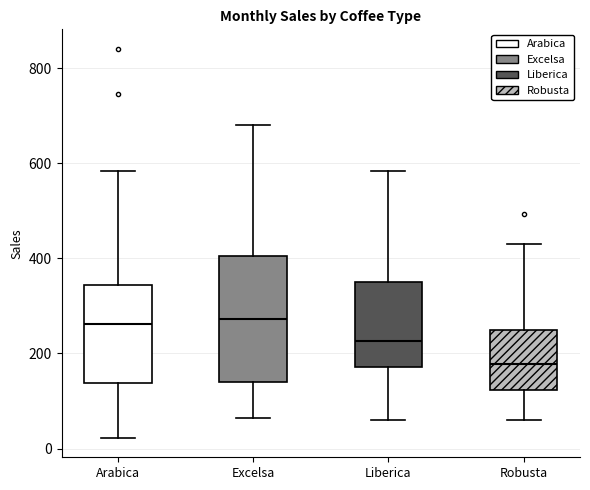

Reading left to right, read every box against the y-axis: the position of its median line, the range the box covers, and the ends of its whiskers. The values are not printed on the chart, so give them approximately, as read against the axis.

Arabica: median 260, box 140 to 340, whiskers 20 to 580
Excelsa: median 280, box 140 to 400, whiskers 60 to 680
Liberica: median 220, box 180 to 340, whiskers 60 to 580
Robusta: median 180, box 120 to 240, whiskers 60 to 420